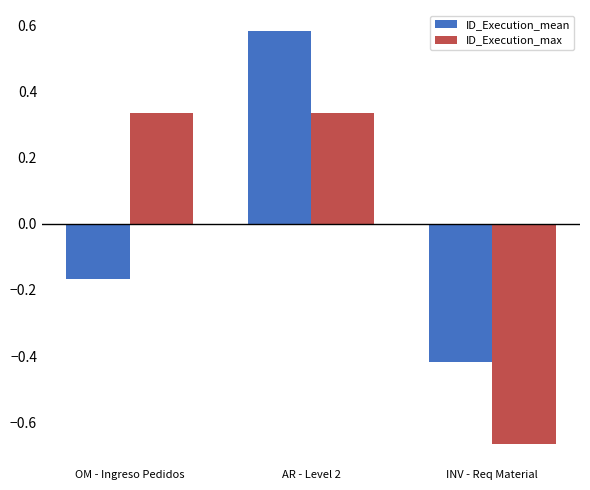

What is the difference between the maximum and minimum values in the ID_Execution_max series?

1.0